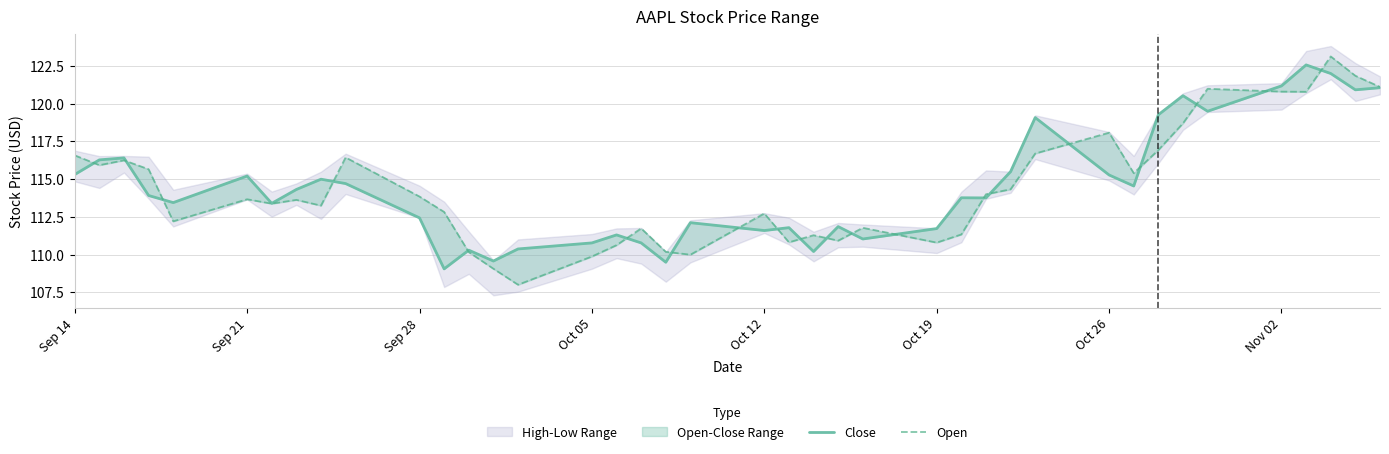

Which series ends up on top after the final intersection of Close and Open?

Open